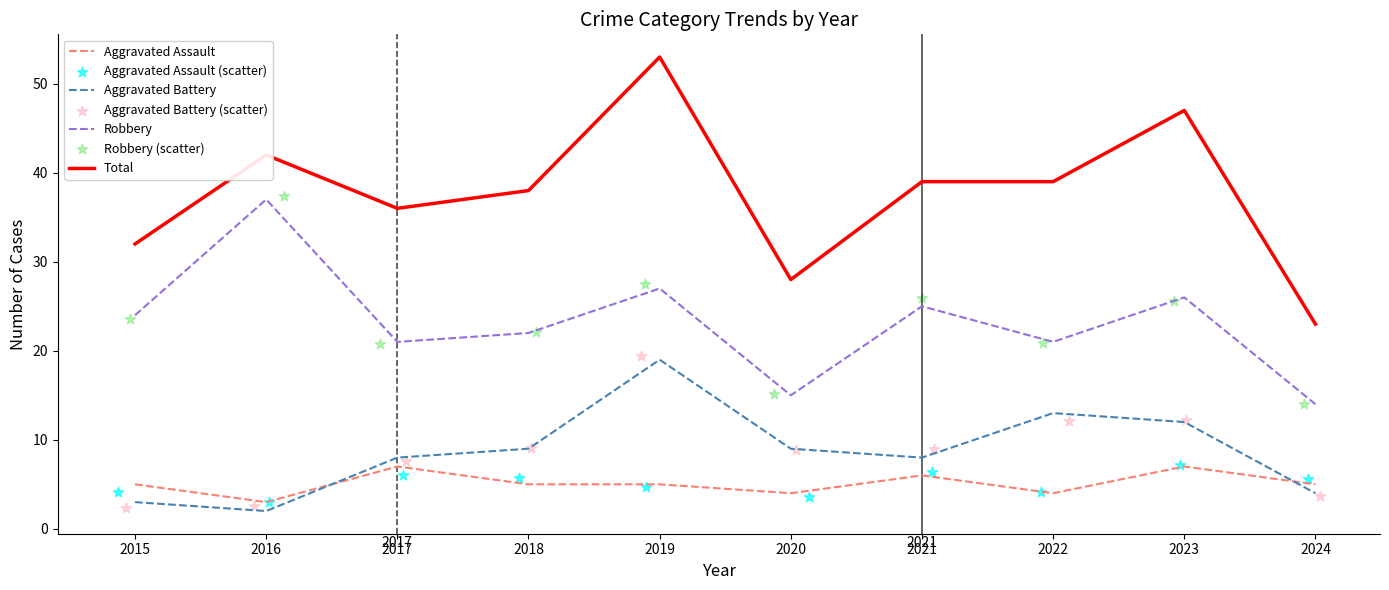

Which series contains the lowest Y value?

Aggravated Battery